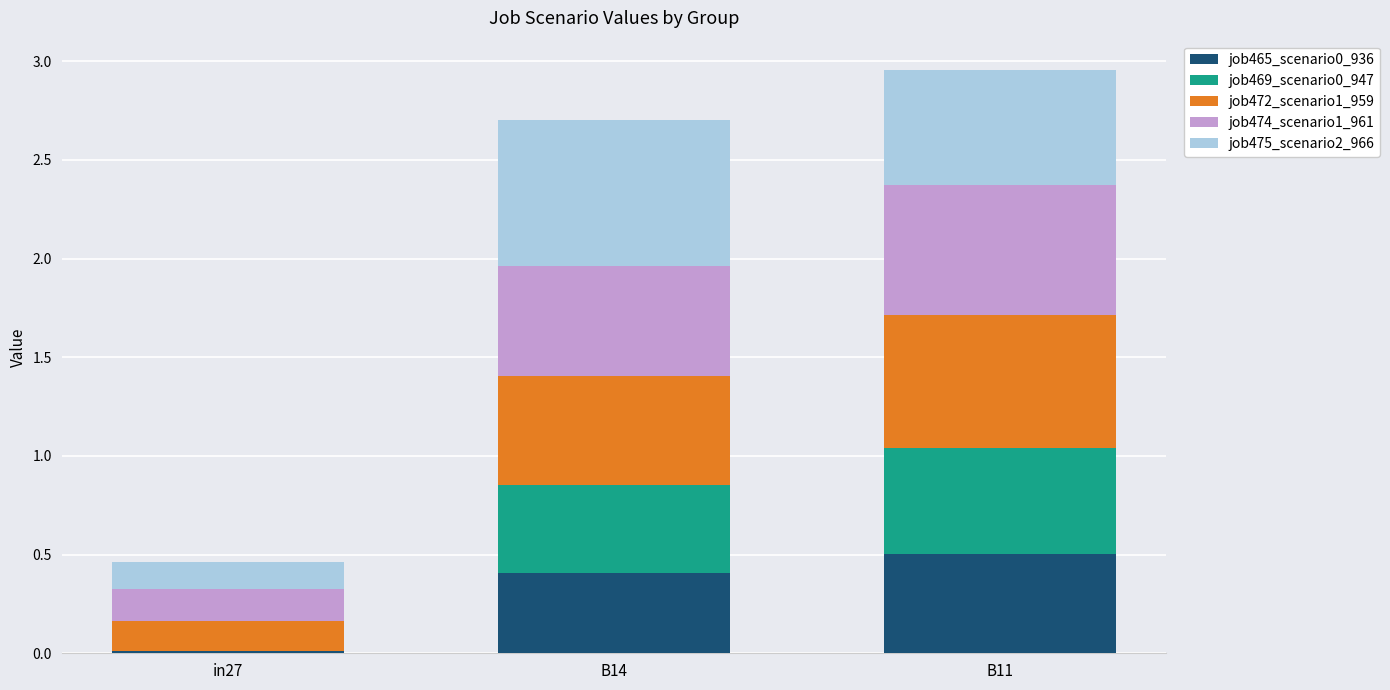

At which category is the sum across all series the highest?

B11